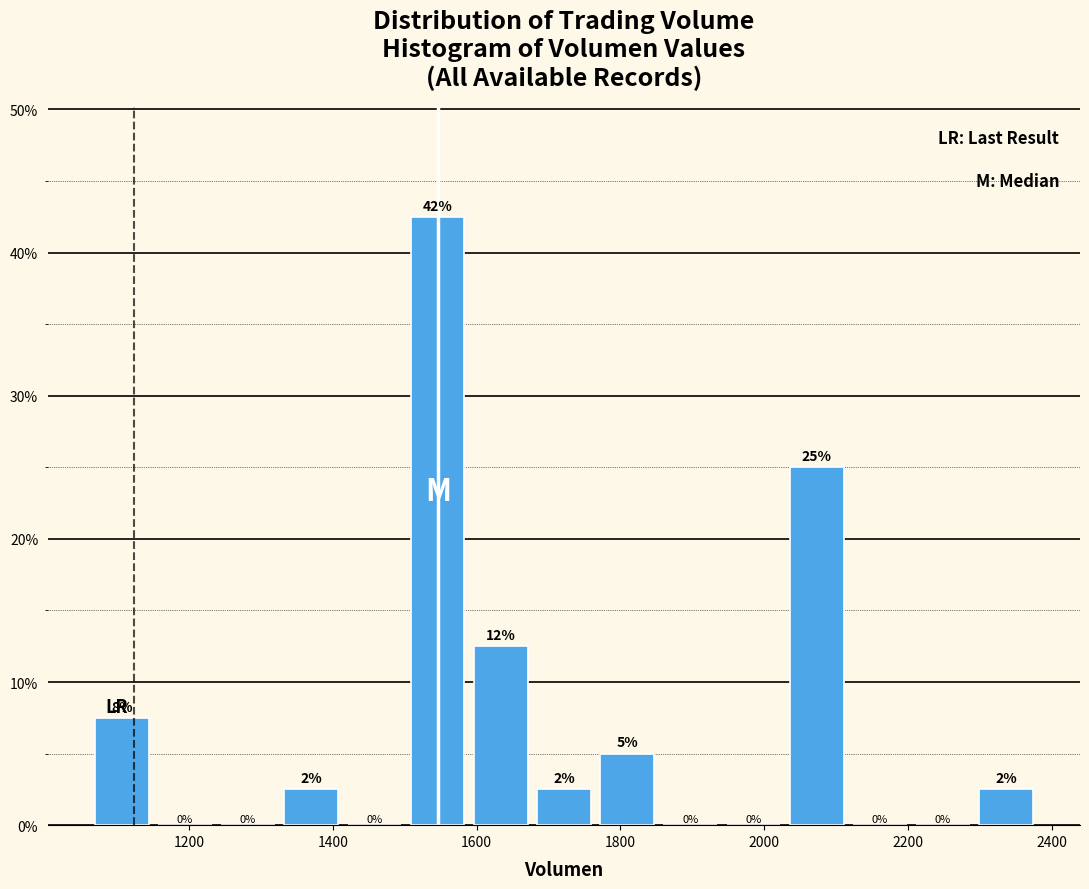

Which range on the x-axis has the tallest bar?

1500 to 1580